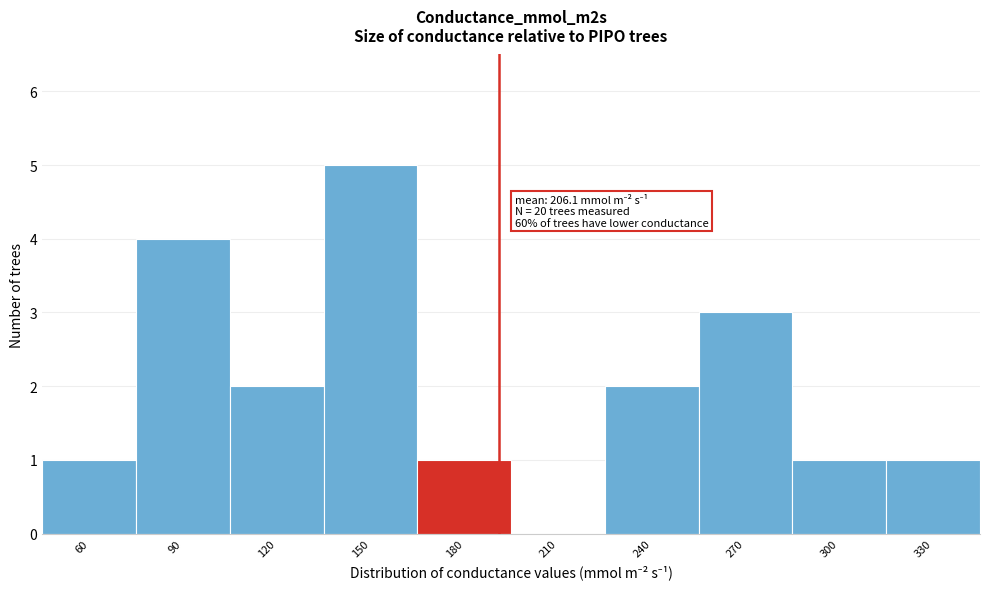

Reading right to left, what are all the values shown in this chart?

330=1	300=1	270=3	240=2	210=0	180=1	150=5	120=2	90=4	60=1